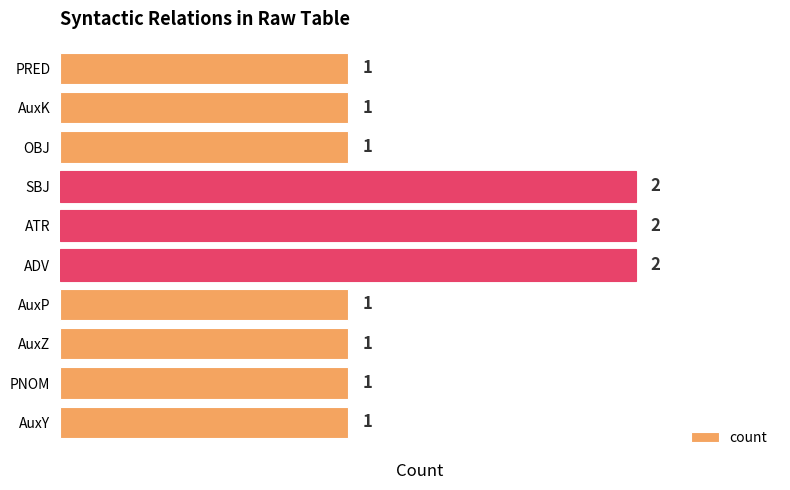

How many categories are shown in the chart?

10